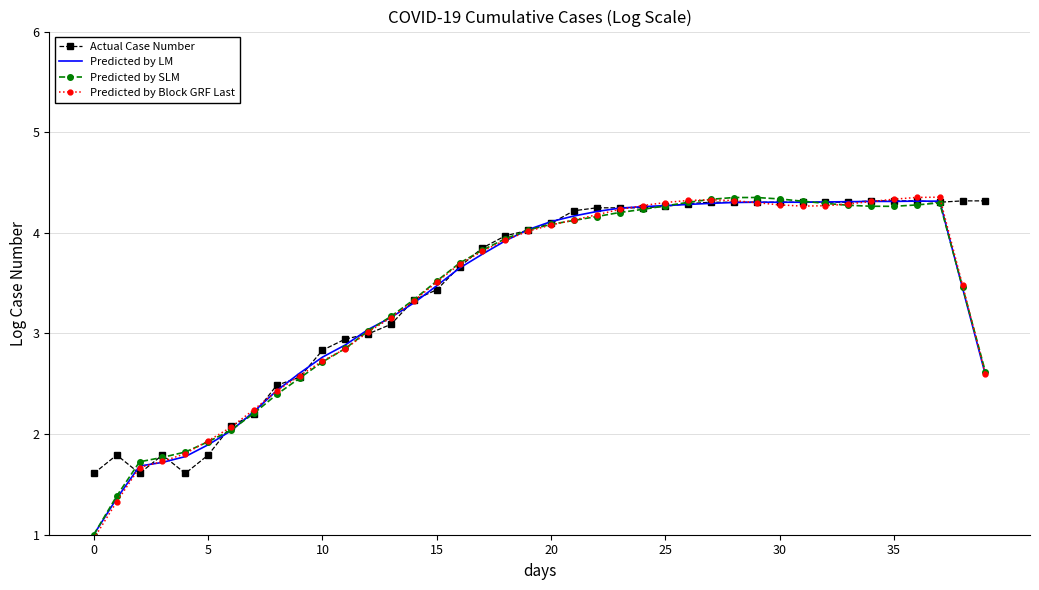

Which series has the largest range (max minus min)?

Predicted by Block GRF Last